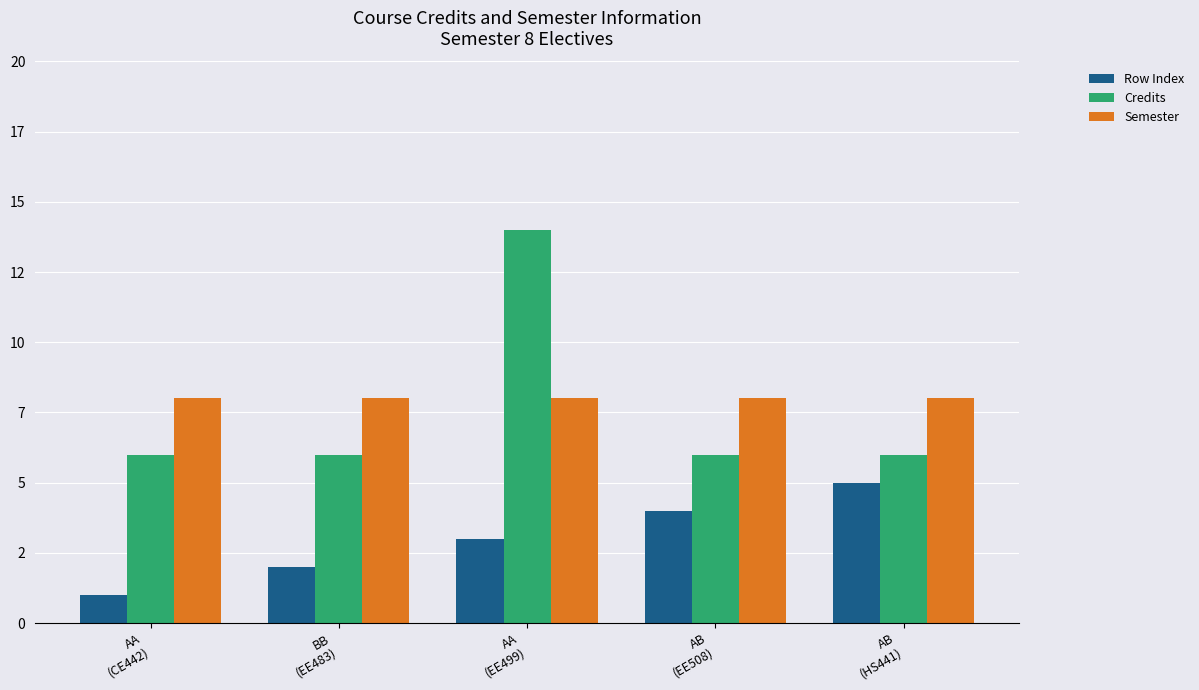

What are all the series names shown in the legend?

Row Index, Credits, Semester